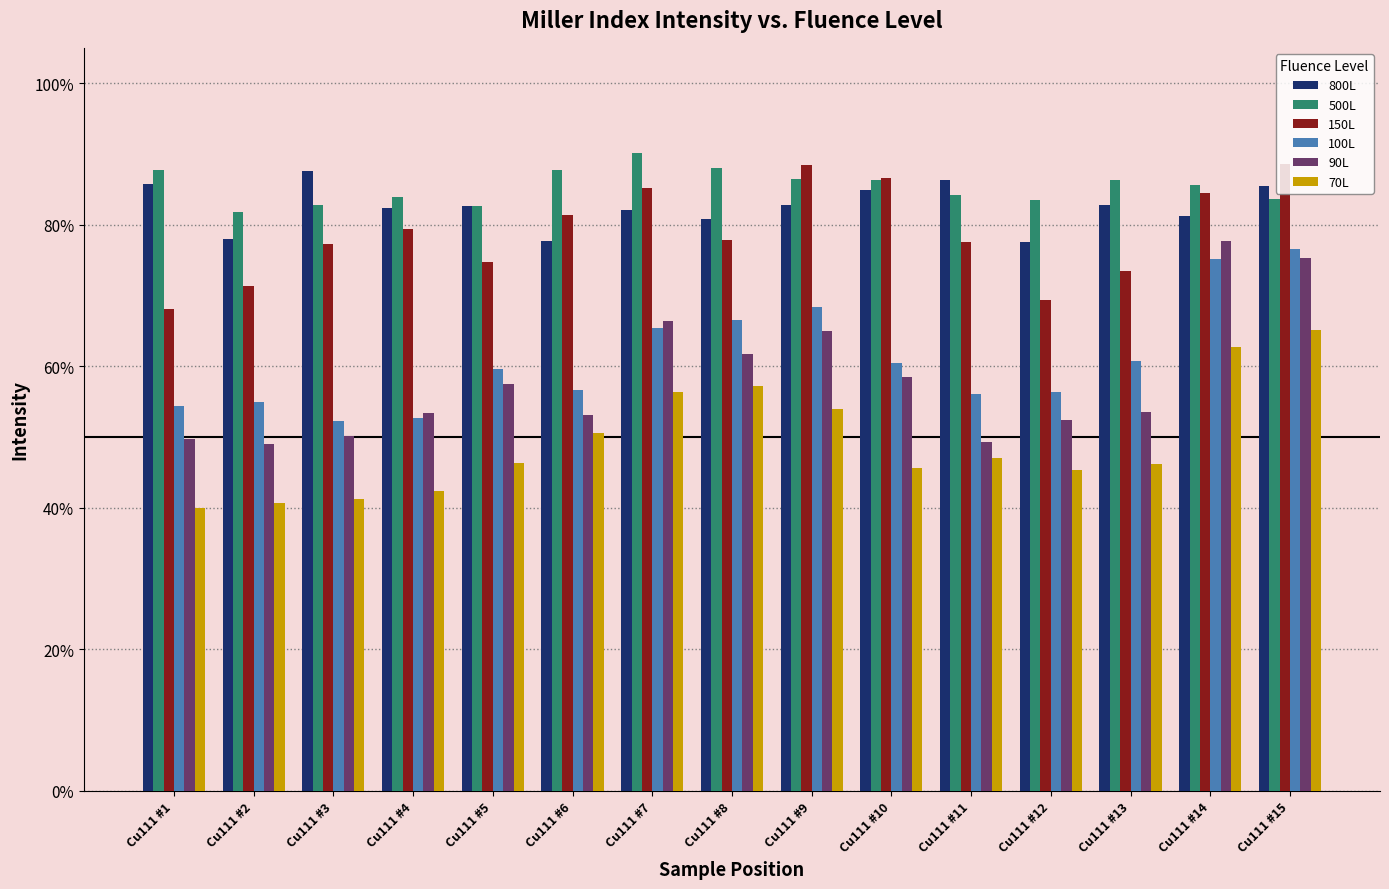

At which label does 90L reach its minimum?

Cu111 #2